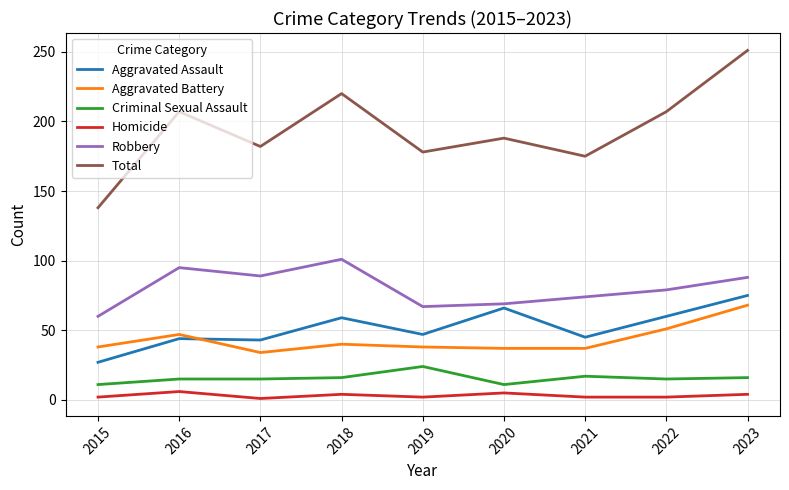

At which category is the sum across all series the highest?

2023